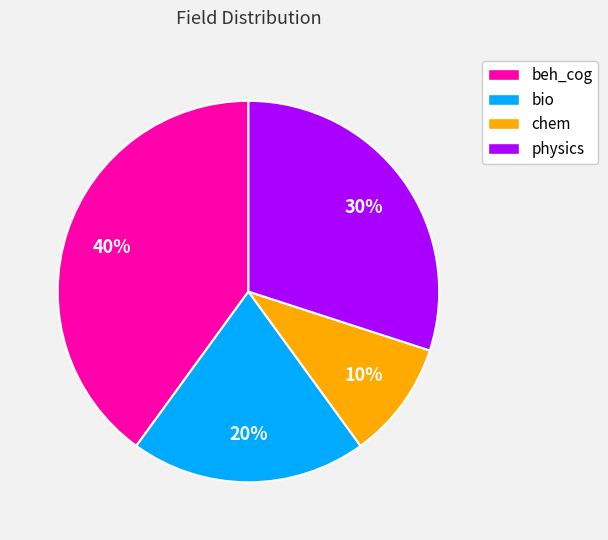

Is there a majority slice in this chart?

No